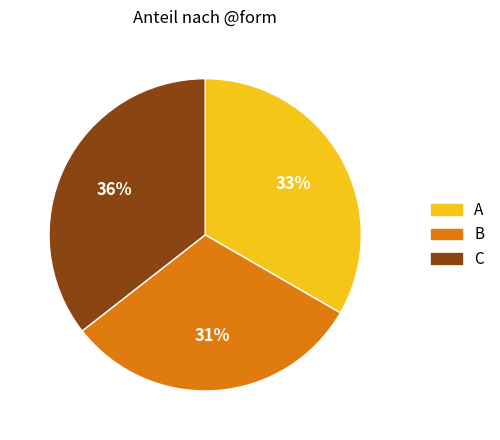

Is there a majority slice in this chart?

No